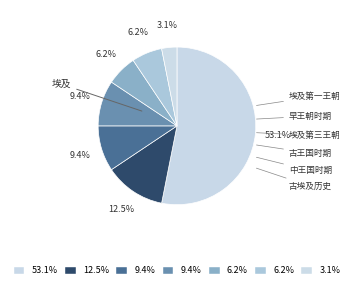

Is the sum of 埃及第三王朝 and 埃及第一王朝 greater than half?

No